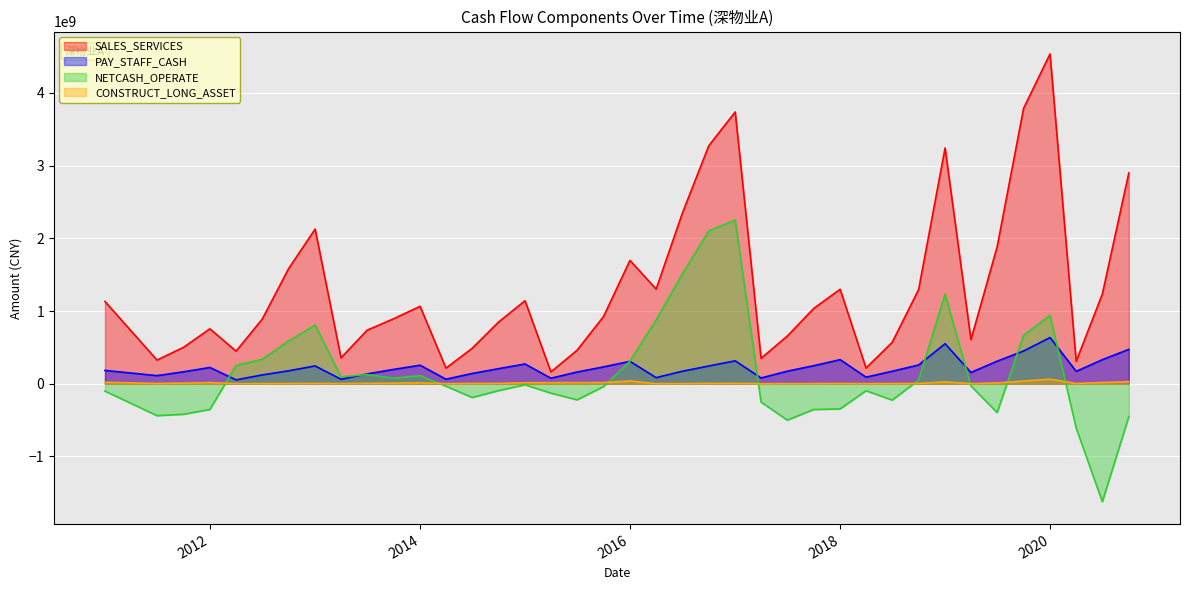

At which category does the chart reach its minimum across all series?

2020-06-30